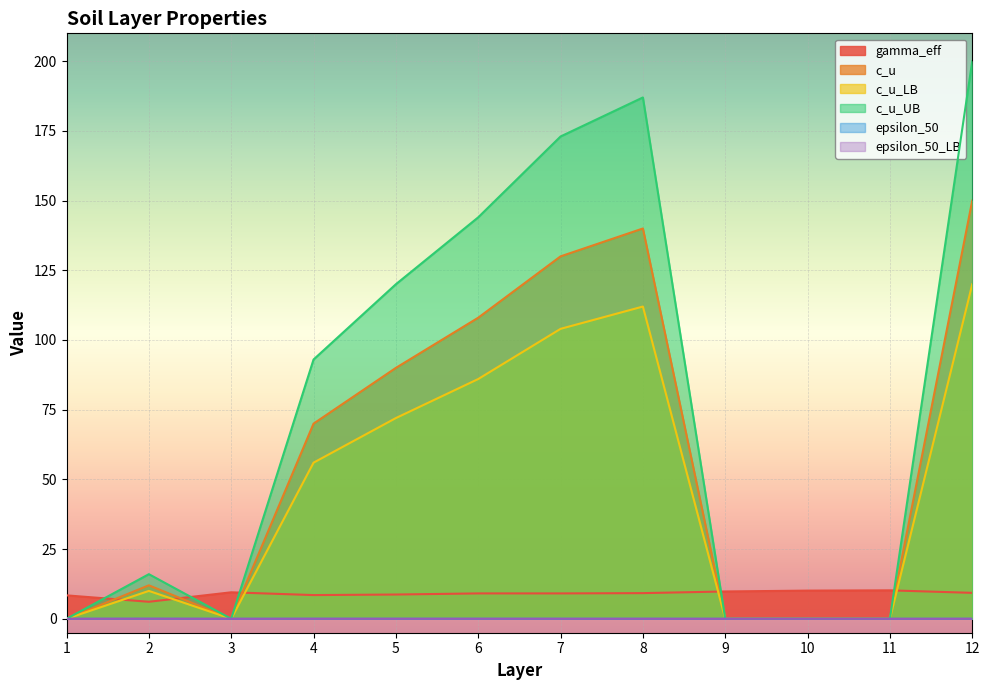

What is the total value across all series at 11?

10.2